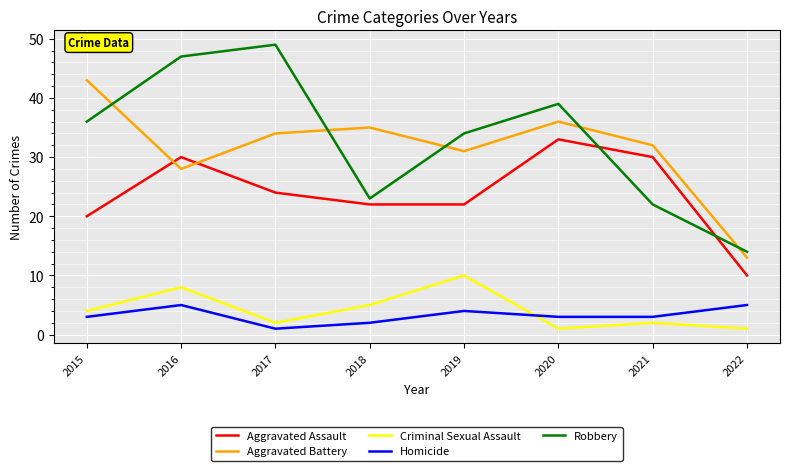

True or false: Criminal Sexual Assault and Aggravated Battery cross at least once.

False